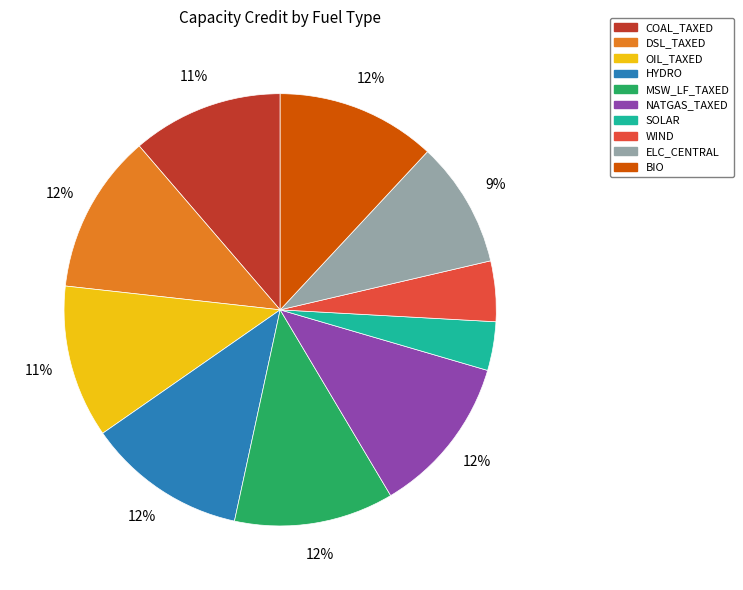

Between MSW_LF_TAXED and SOLAR, which is larger?

MSW_LF_TAXED